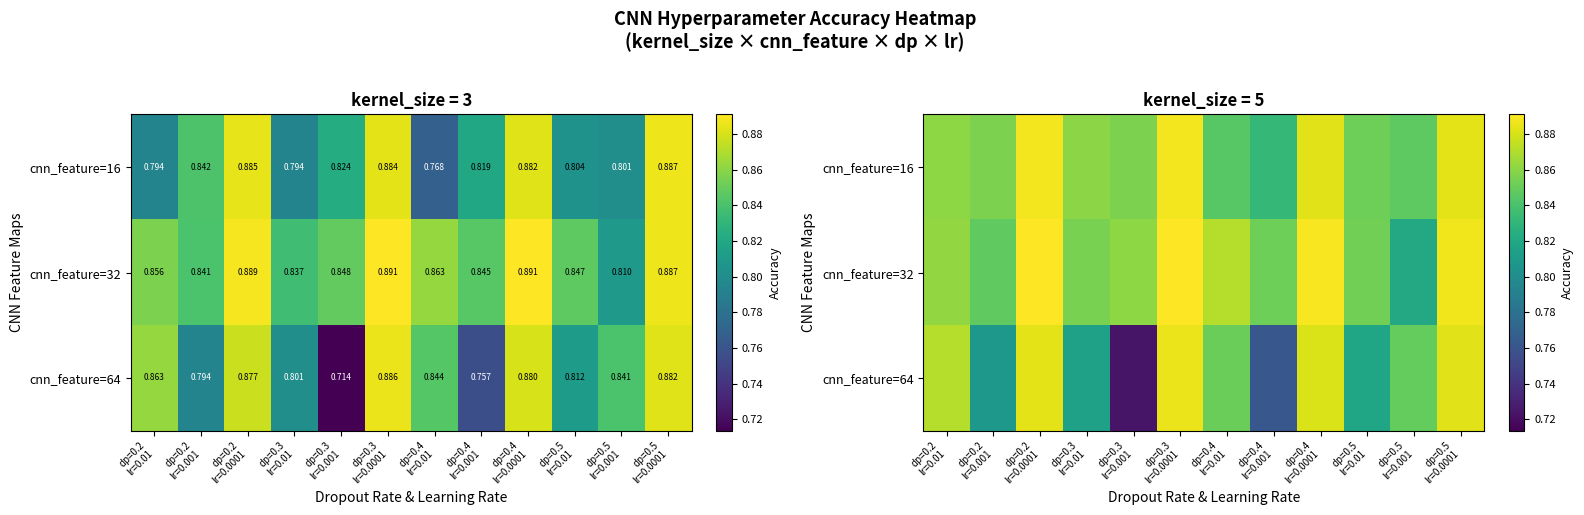

At how many categories does at least one series exceed 0?

12